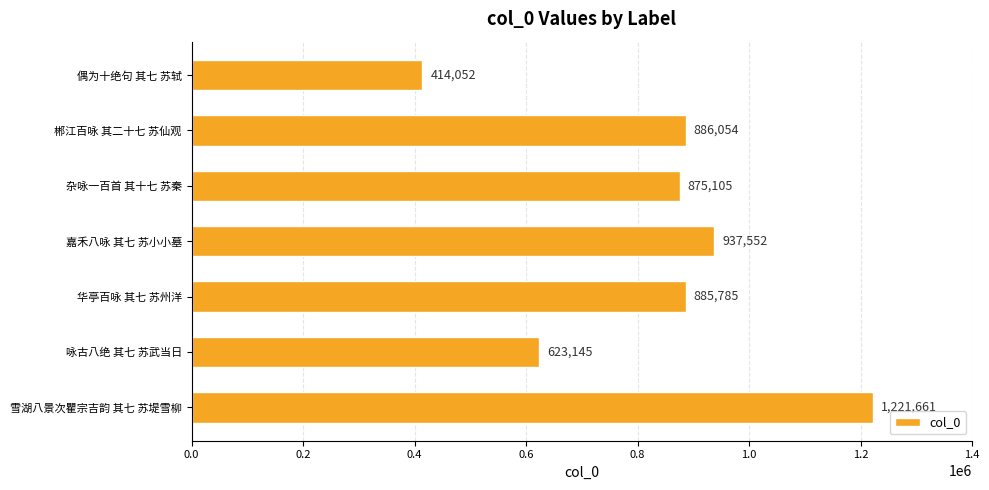

Reading bottom to top, what are all the values shown in this chart?

雪湖八景次瞿宗吉韵 其七 苏堤雪柳=1221661	咏古八绝 其七 苏武当日=623145	华亭百咏 其七 苏州洋=885785	嘉禾八咏 其七 苏小小墓=937552	杂咏一百首 其十七 苏秦=875105	郴江百咏 其二十七 苏仙观=886054	偶为十绝句 其七 苏轼=414052